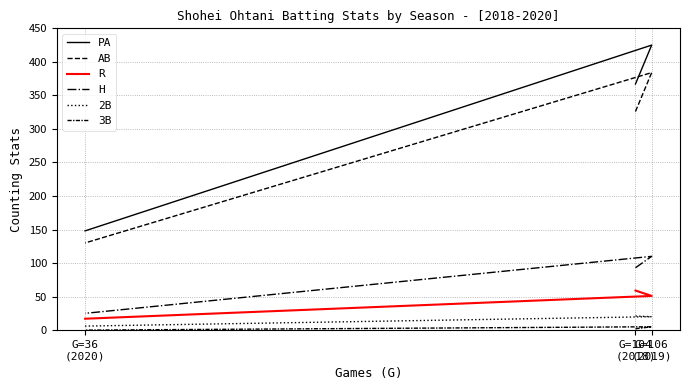

What is the total value across all series at G=36
(2020)?

326